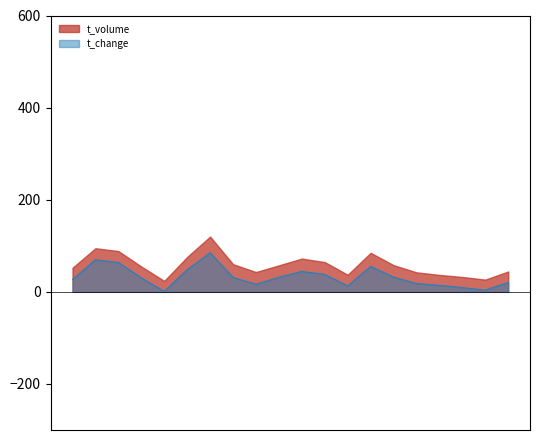

What is the difference between the second highest and second lowest values?

66.0